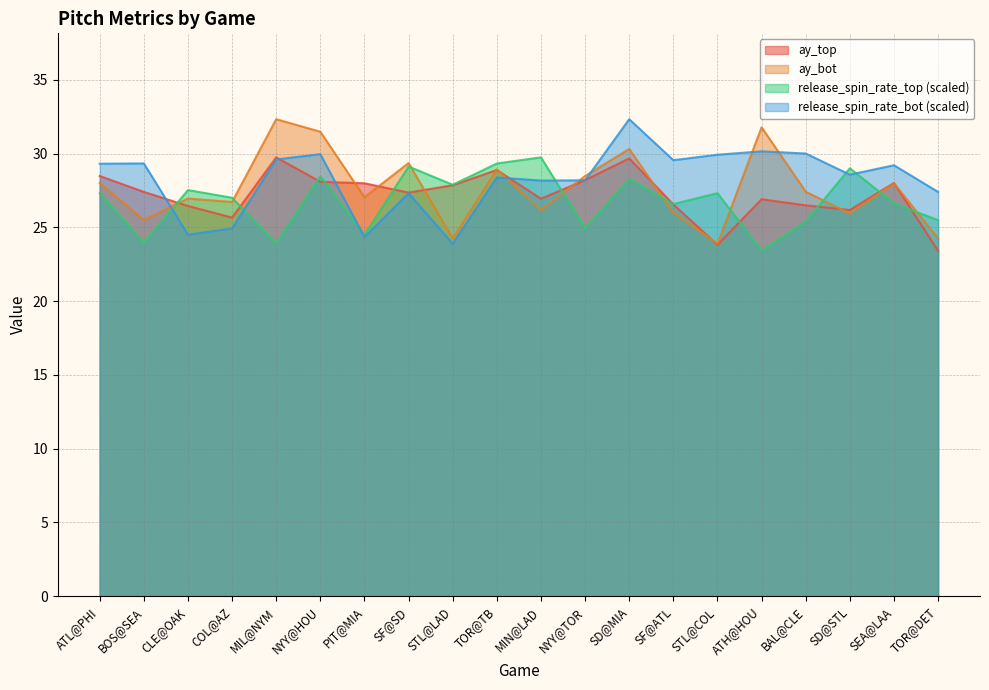

Which category has the lowest value in the release_spin_rate_top series?

ATH@HOU